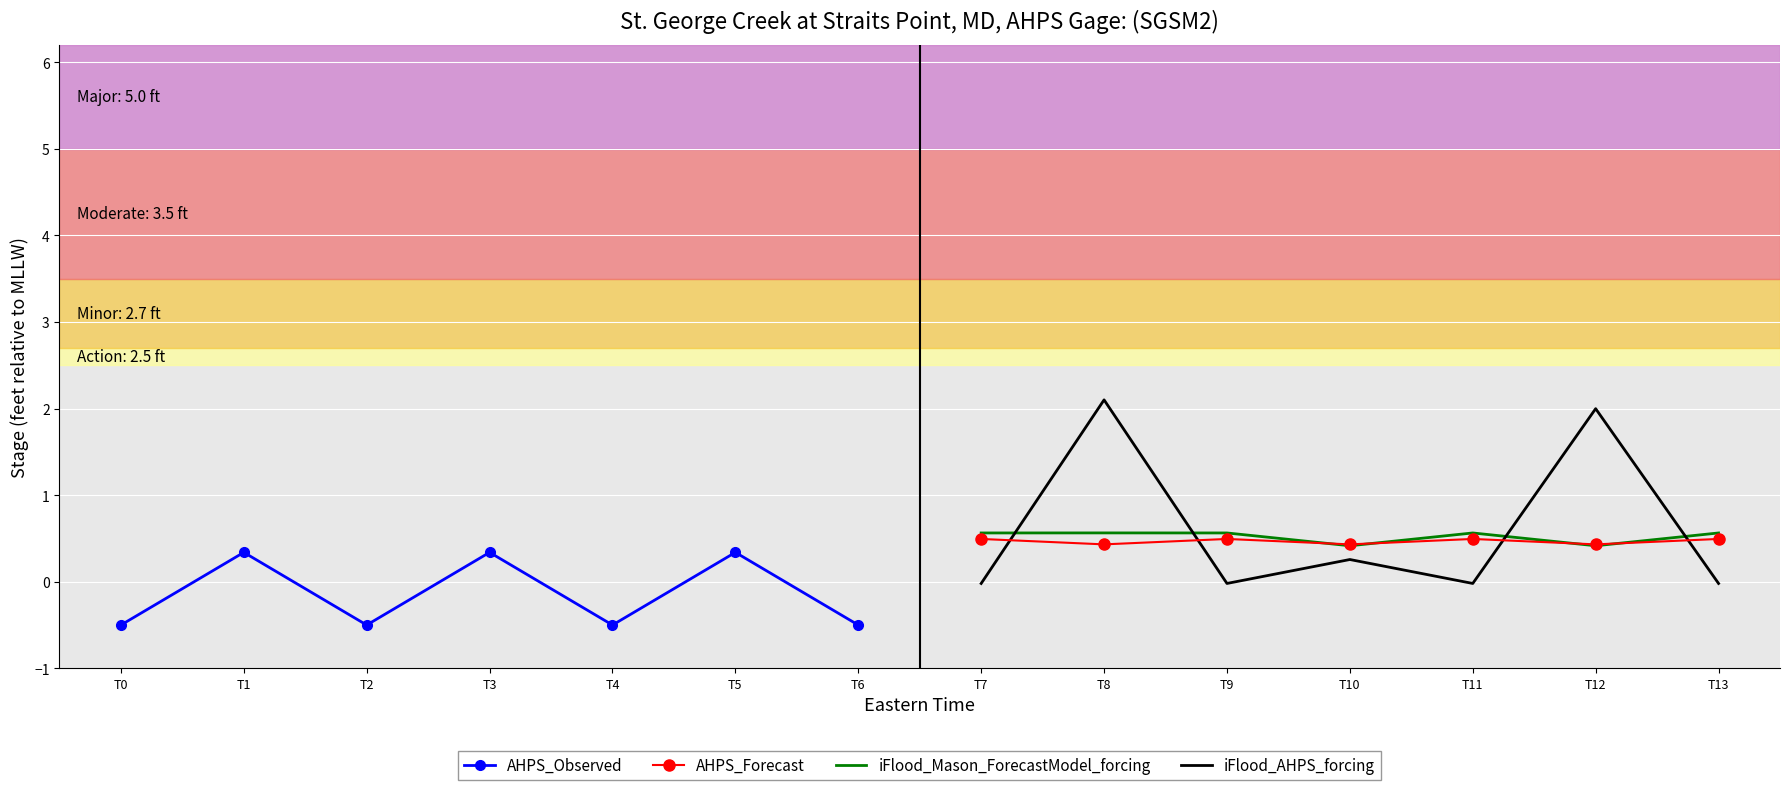

True or false: iFlood_Mason_ForecastModel_forcing and iFlood_AHPS_forcing cross at least once.

True